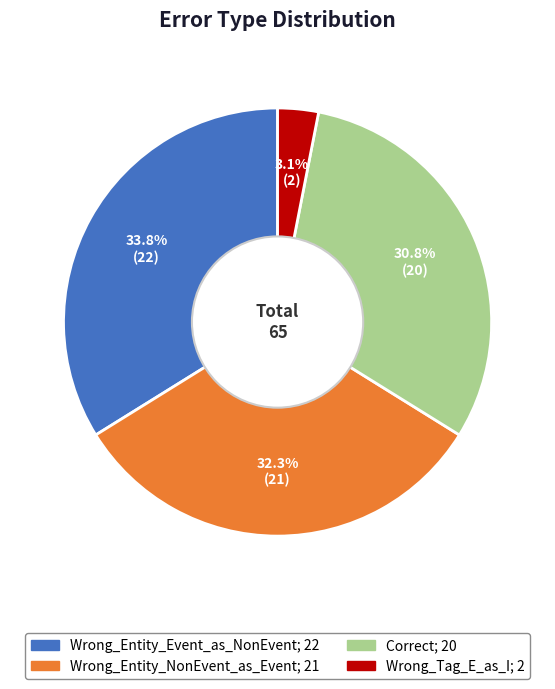

Between Wrong_Entity_NonEvent_as_Event and Correct, which is larger?

Wrong_Entity_NonEvent_as_Event